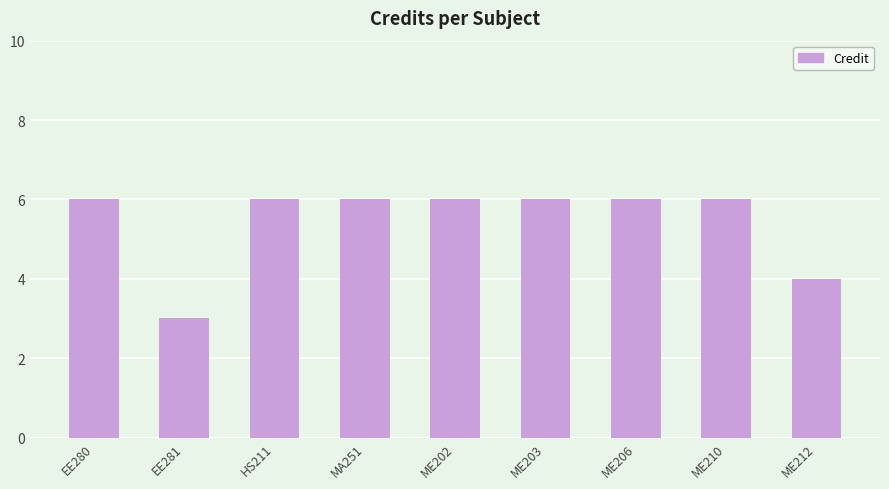

Reading left to right, extract all data points from this chart.

6	3	6	6	6	6	6	6	4